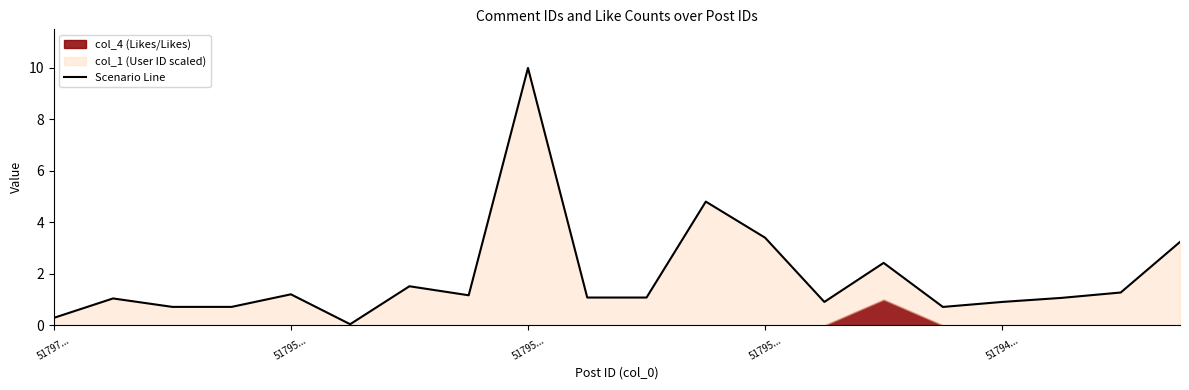

What is the sum of the values at 14 and 12?

5.8